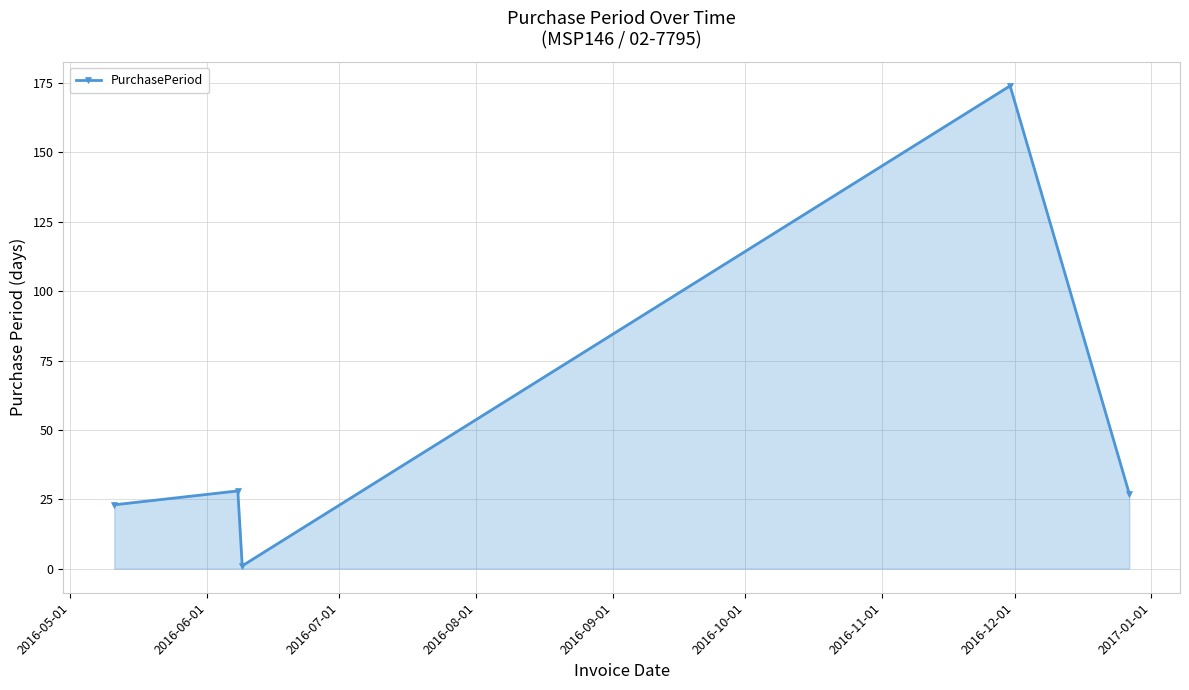

Does the chart display data point markers on the line(s)?

Yes